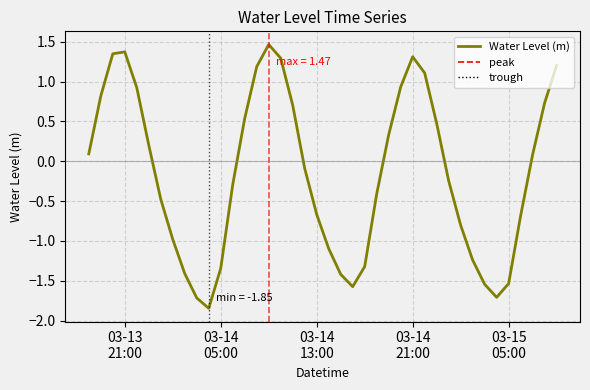

What is the greatest value displayed?

1.5